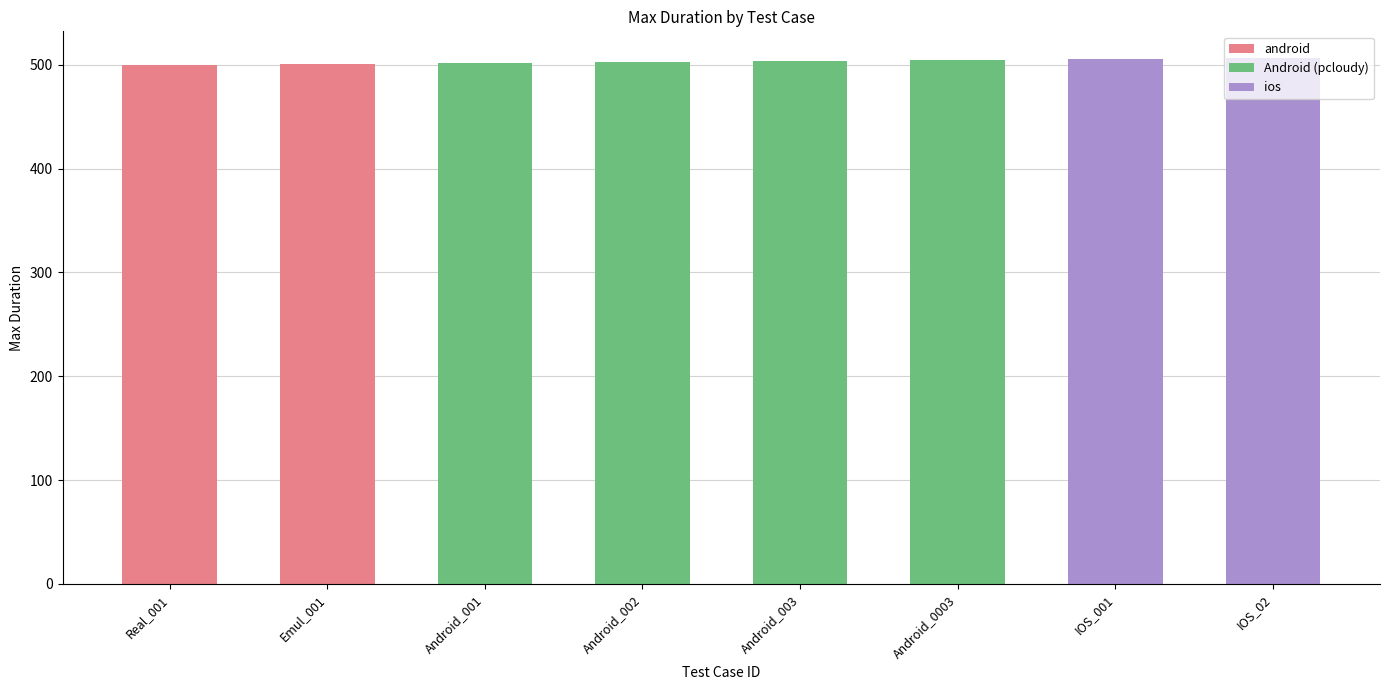

Count the number of data series in this chart.

1